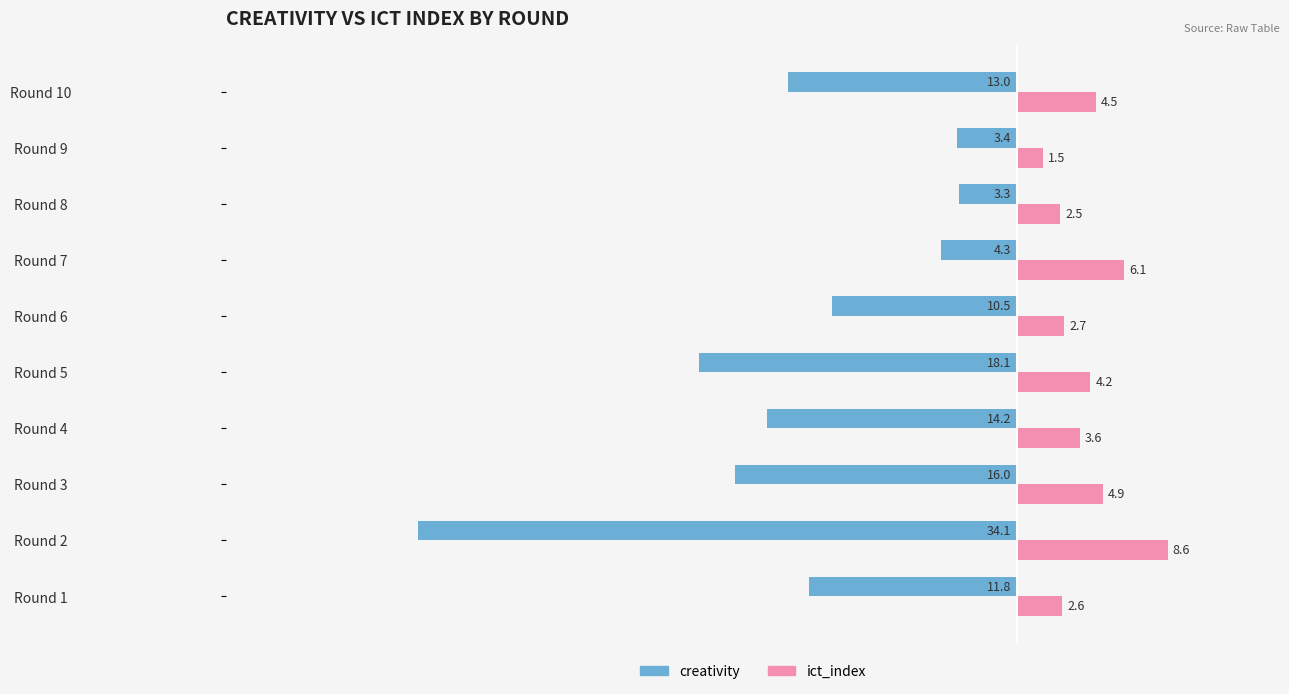

Which series has the largest total across all categories?

ict_index